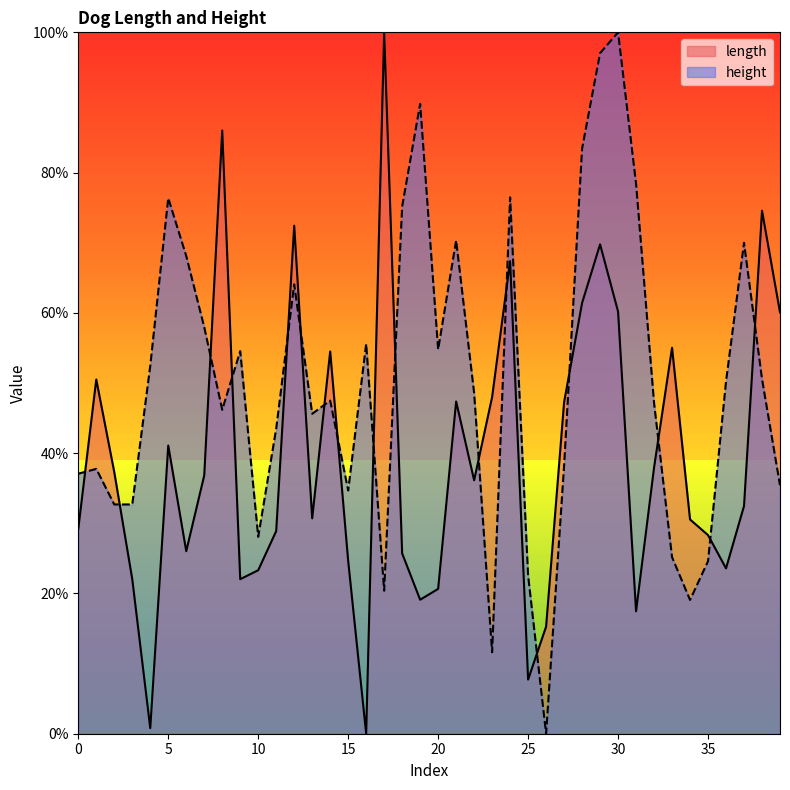

How many times do height and length cross each other?

17